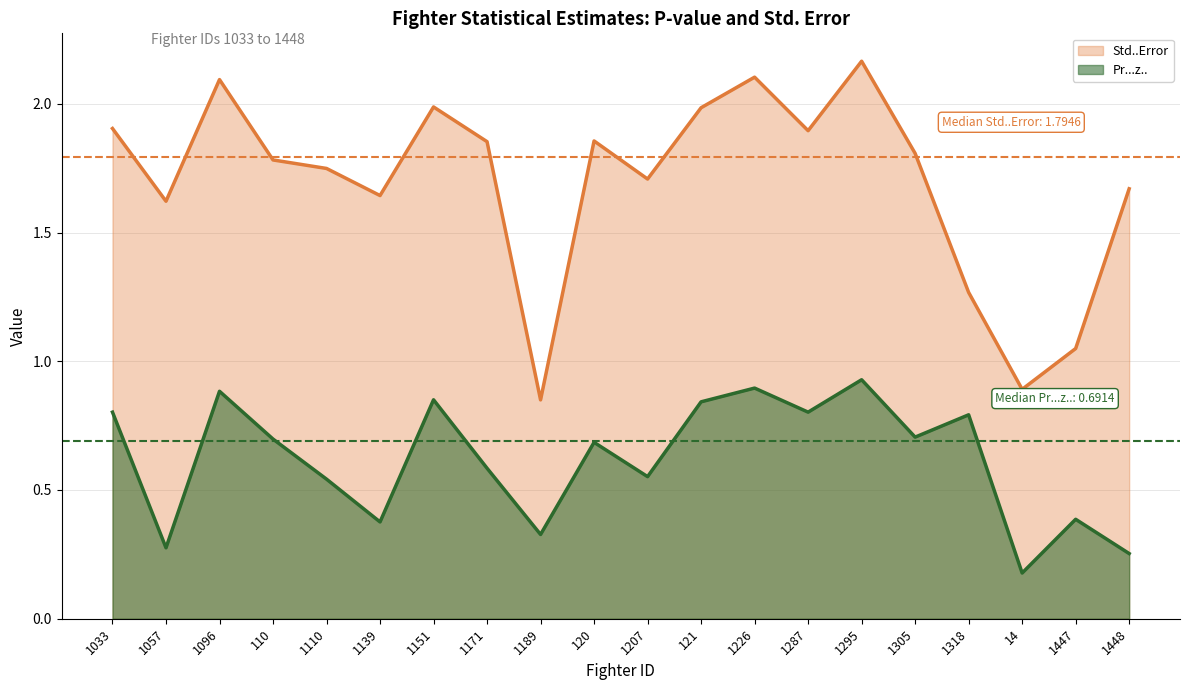

Rank the series by their maximum value, from lowest to highest.

Pr...z.., Std..Error